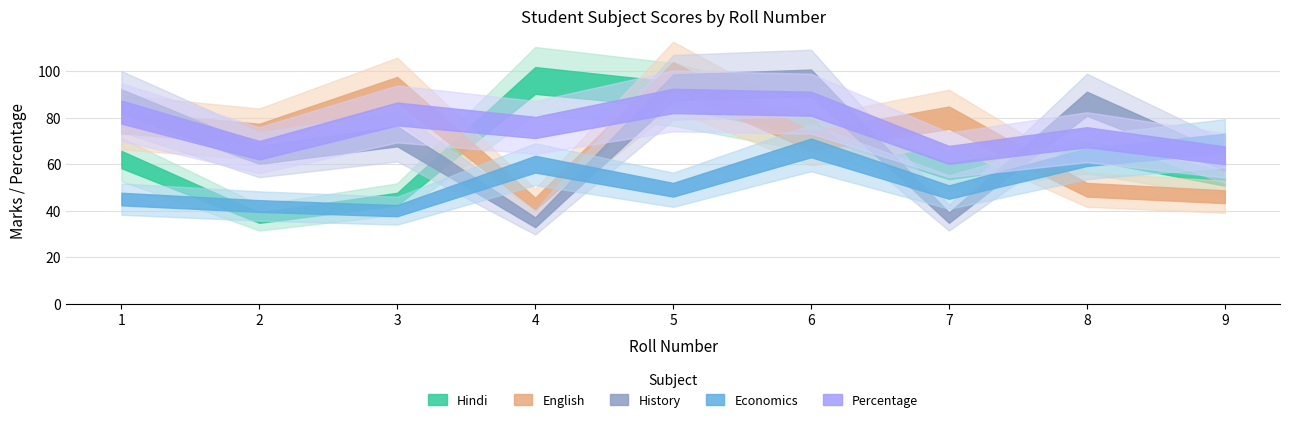

What is the difference between the English values at 1 and 2?

5.0